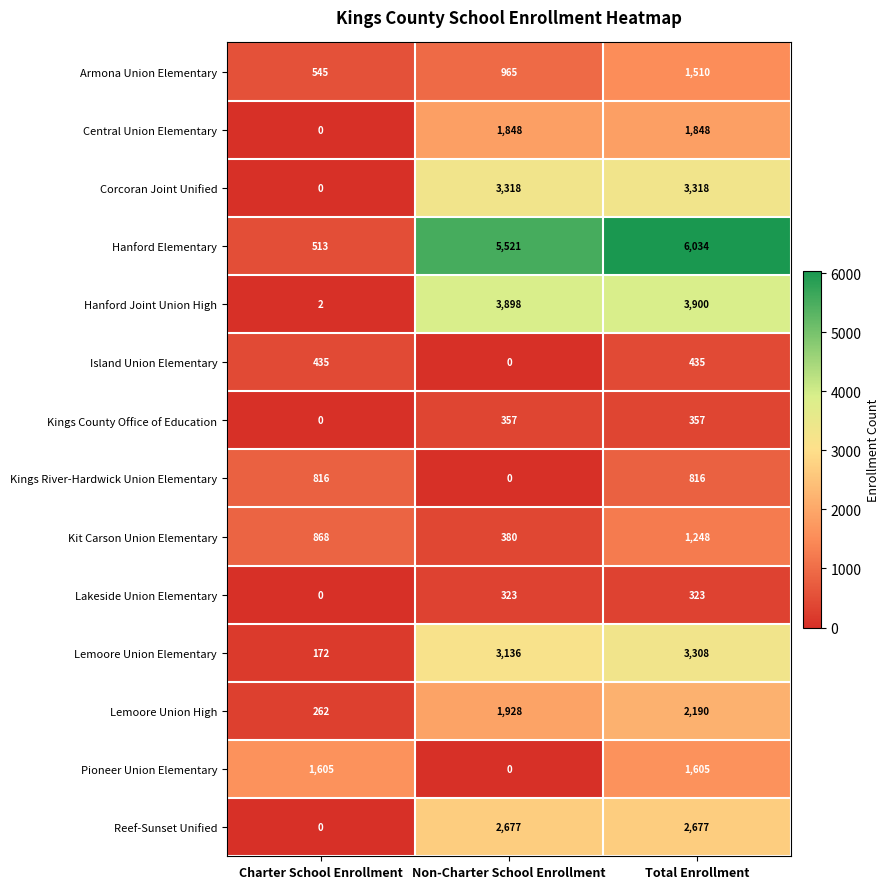

At which label is Reef-Sunset Unified closest to 1338?

Charter School Enrollment